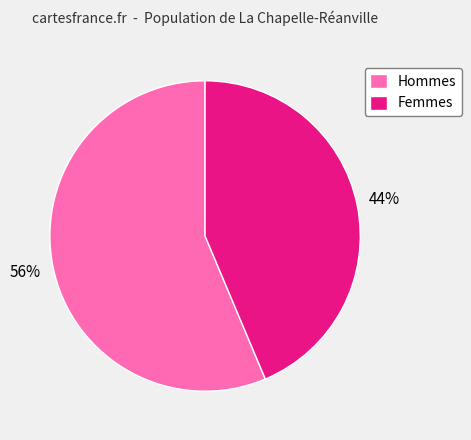

Count the number of slices in the pie.

2